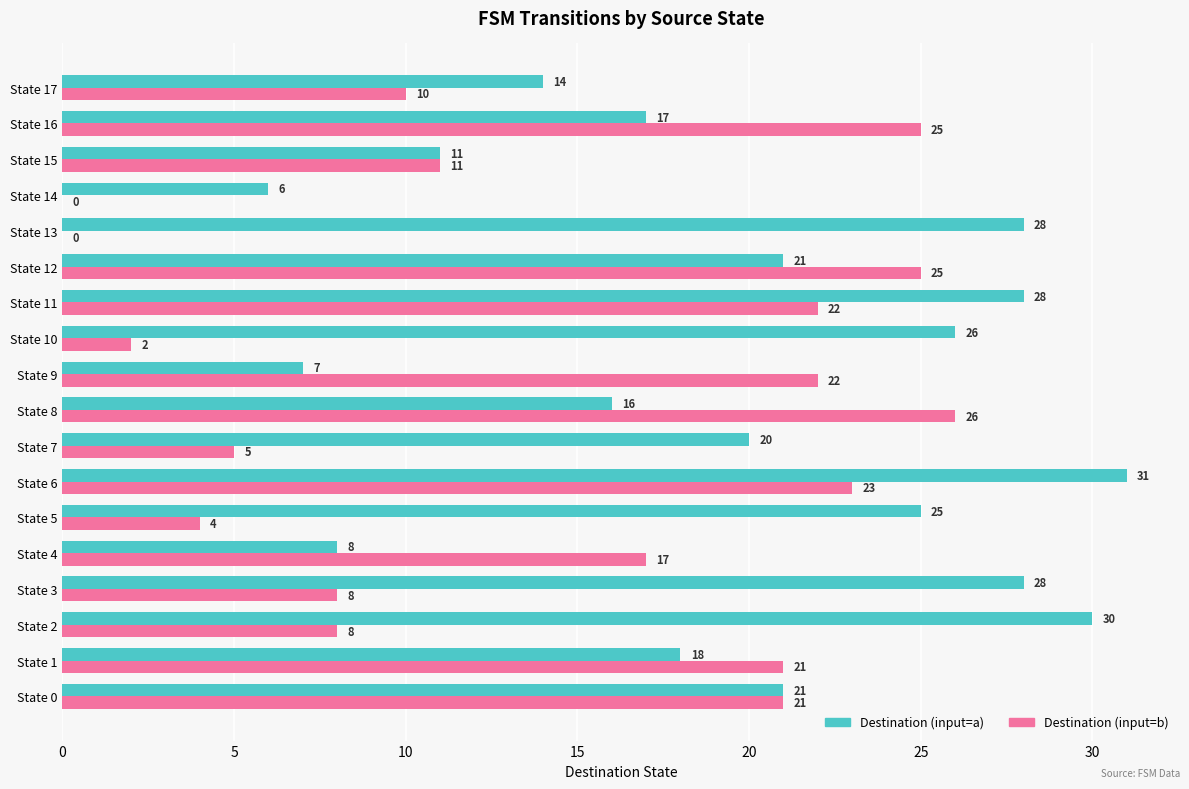

True or false: Destination (input=b) has a value of 0 at State 13.

True